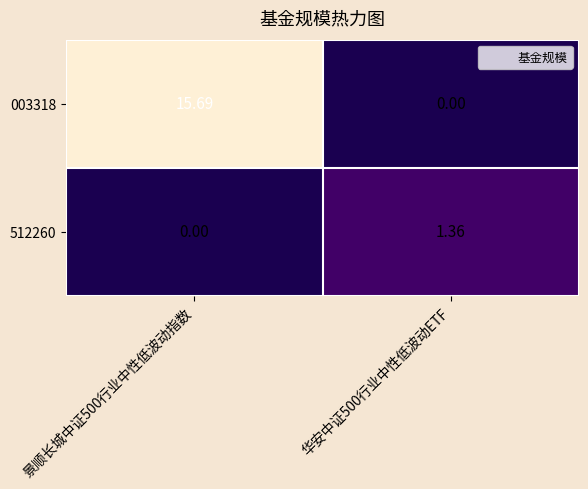

At which category is the sum across all series the highest?

景顺长城中证500行业中性低波动指数